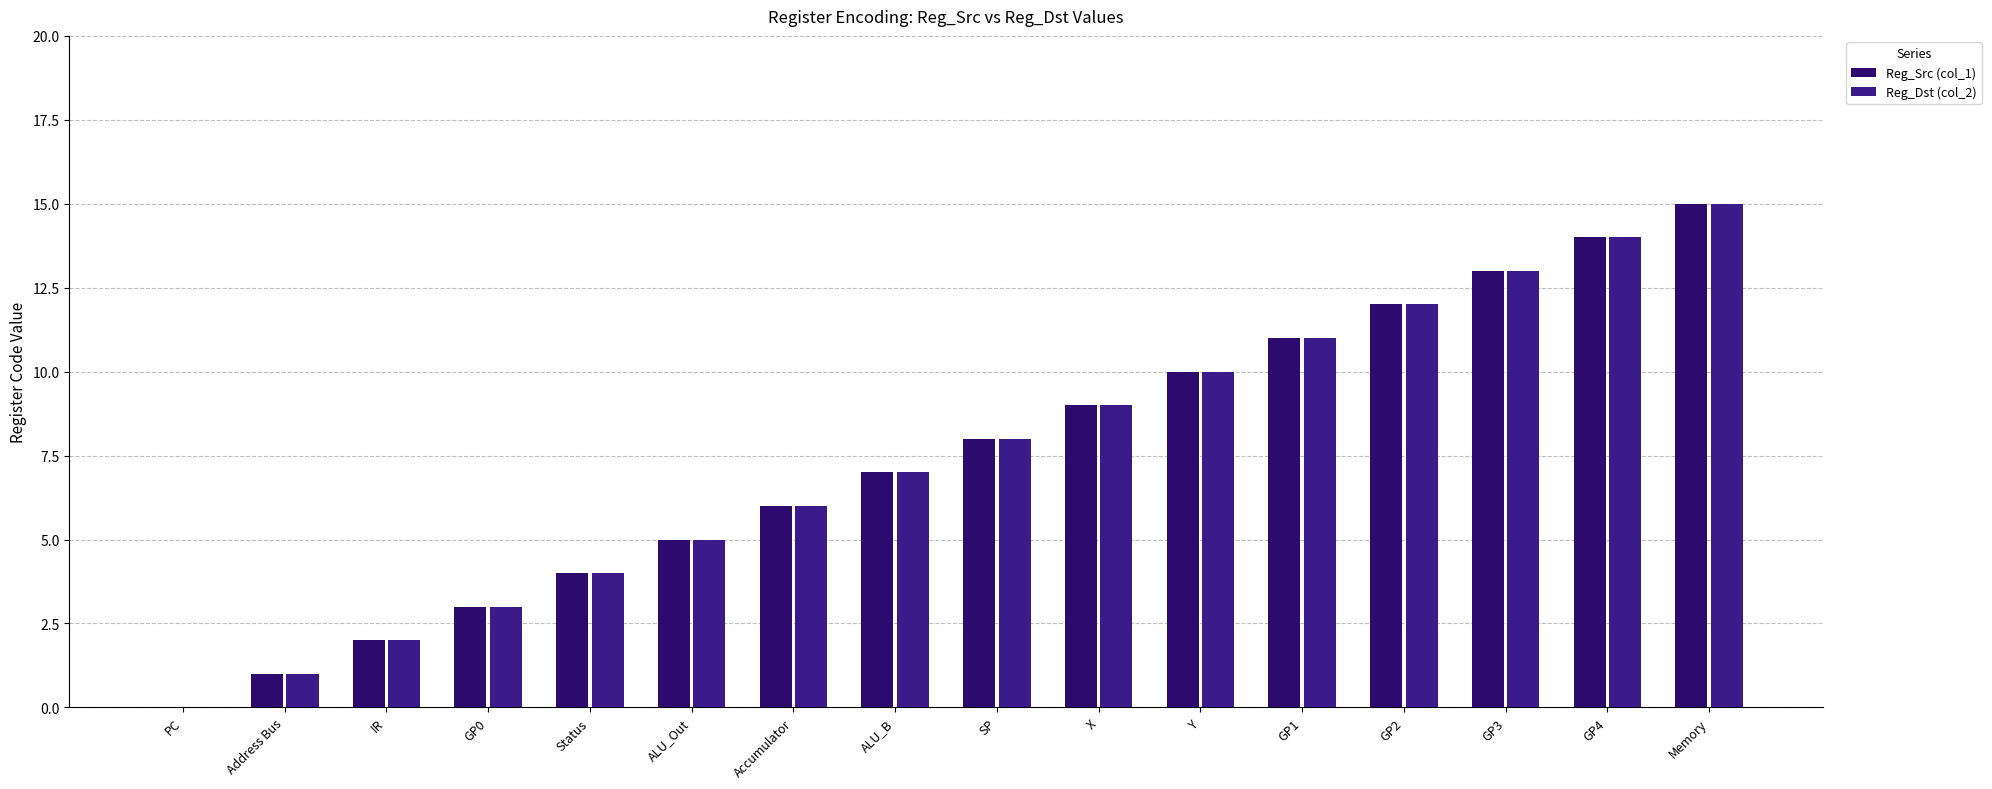

Is it true that Reg_Src (col_1) equals 6 at Accumulator?

True